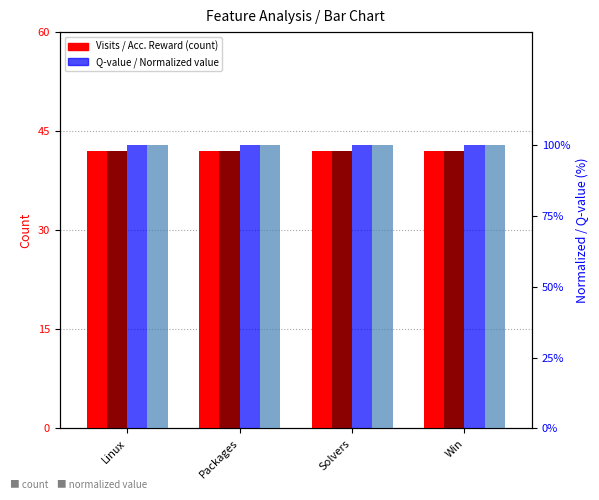

What is the average value of the Q-value series?

1